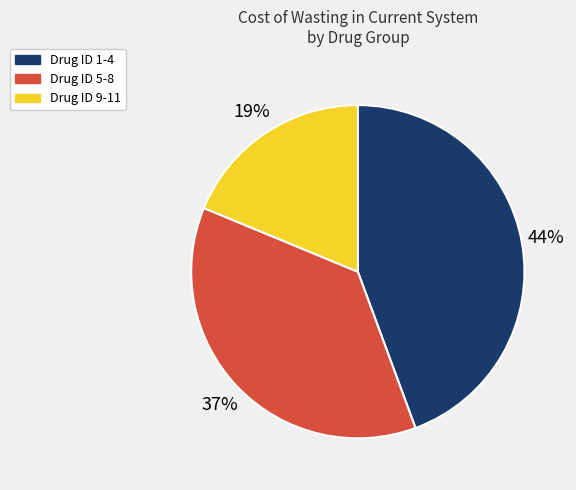

Is there a majority slice in this chart?

No